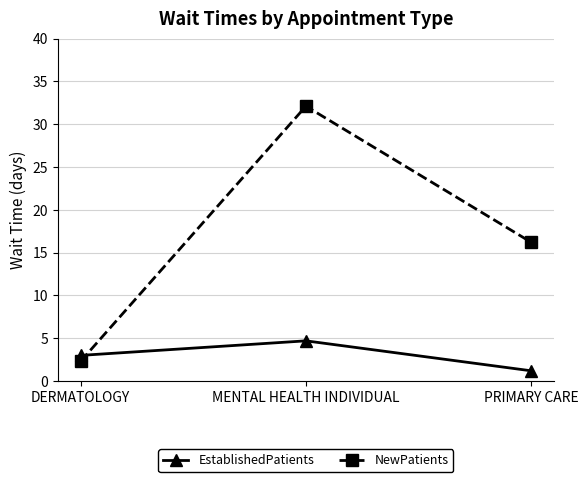

True or false: NewPatients has a value of 27.5 at PRIMARY CARE.

False